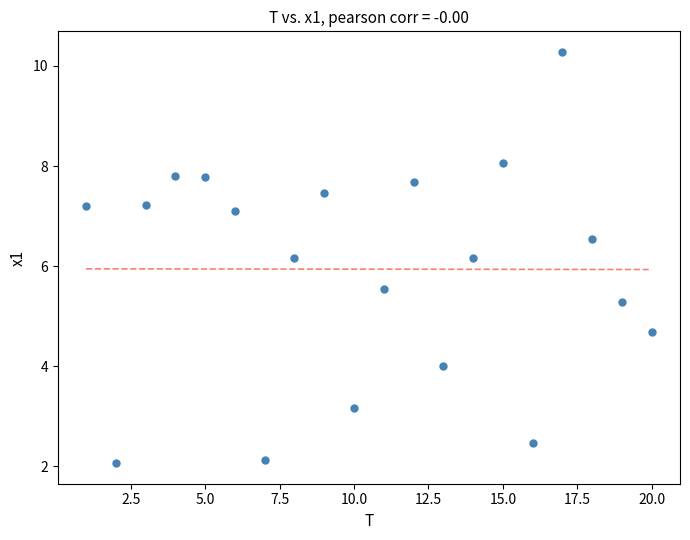

What is the range of X values (max minus min)?

19.0